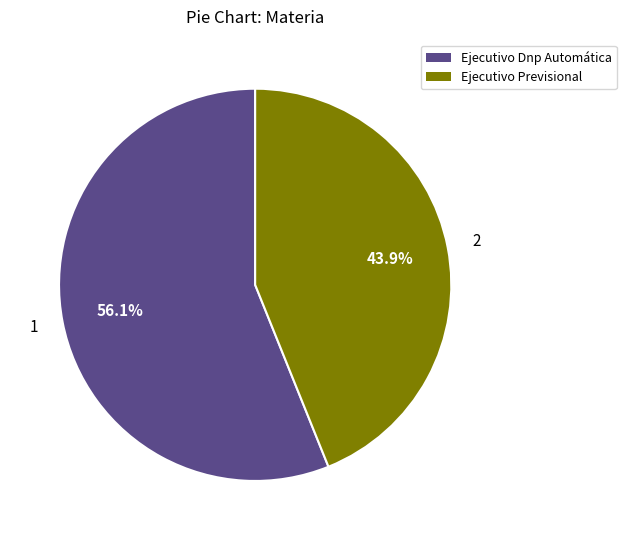

To the nearest percent, what is the difference between the largest and smallest slice percentages?

12%